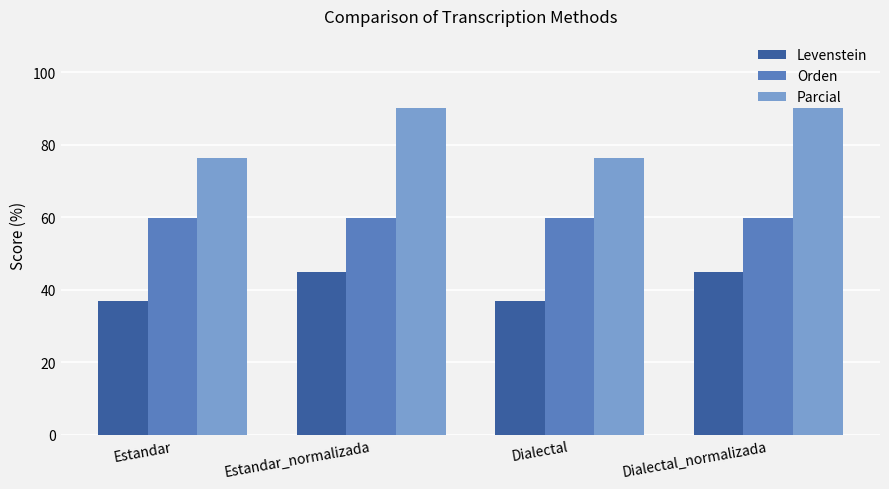

At how many categories does at least one series exceed 66?

4